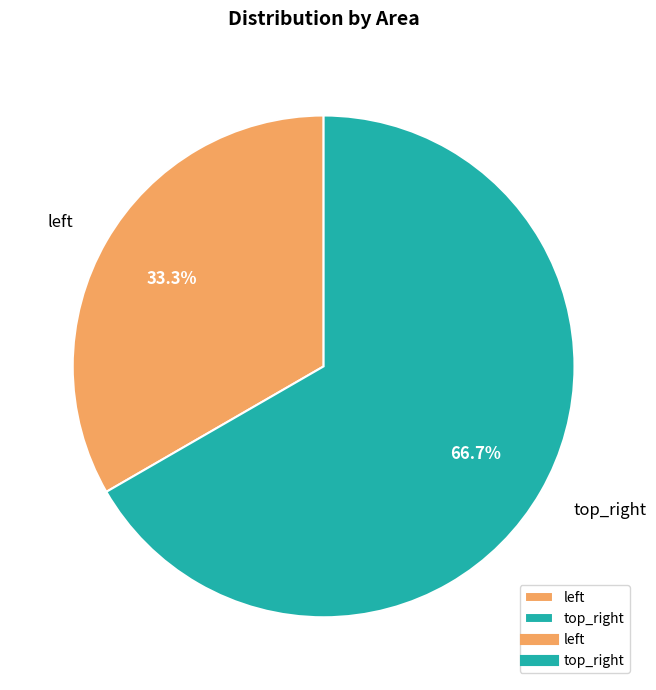

Does top_right represent more than half of the total?

Yes